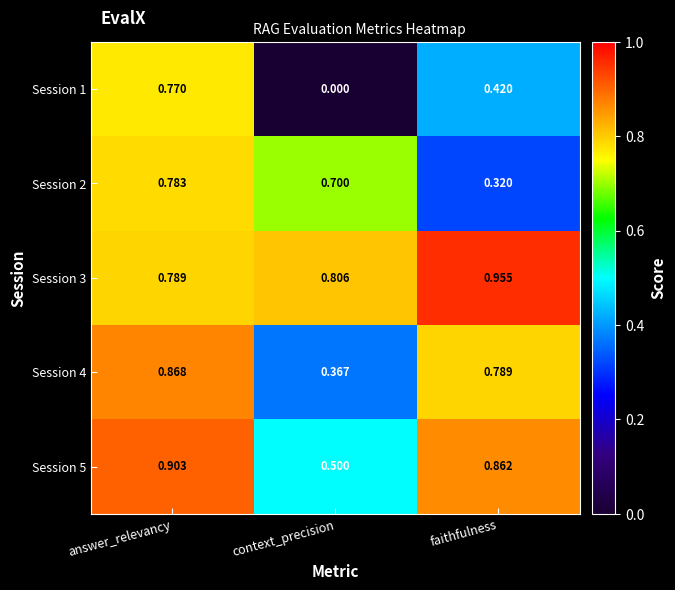

At which category does the chart reach its minimum across all series?

context_precision